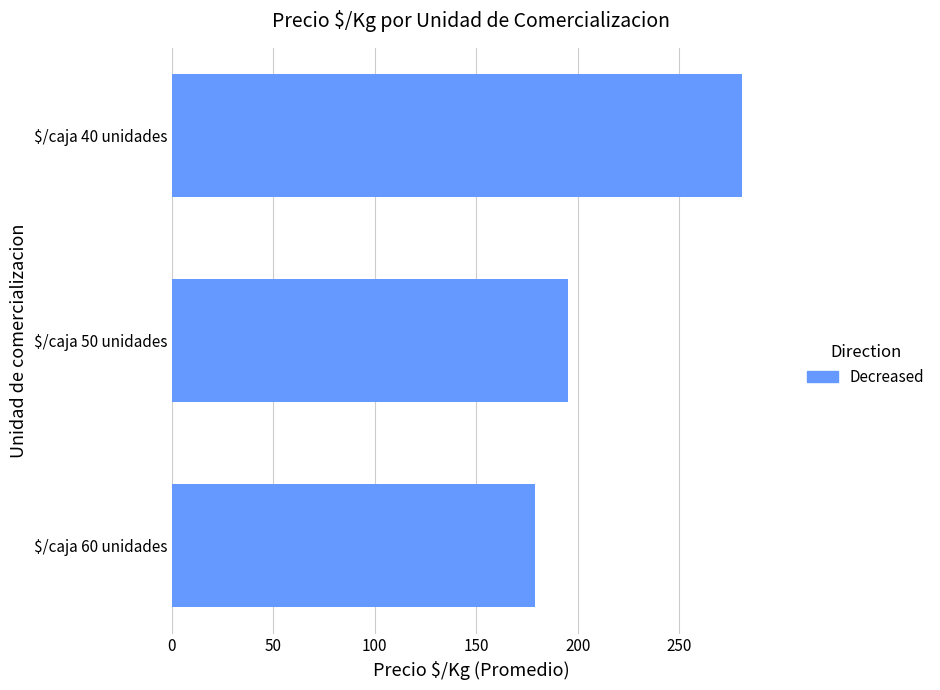

What is the greatest value displayed?

281